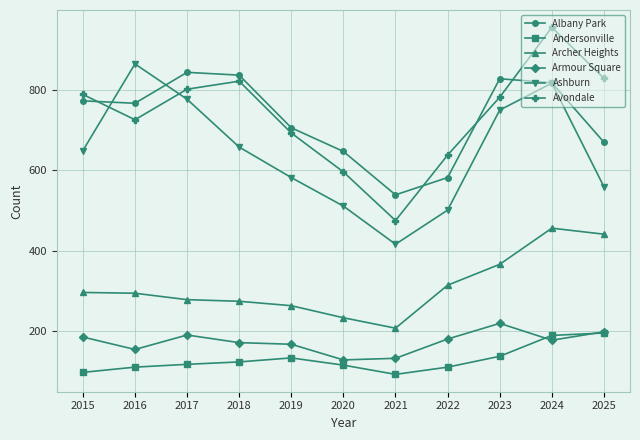

Is it true that Ashburn equals 235 at 2023?

False